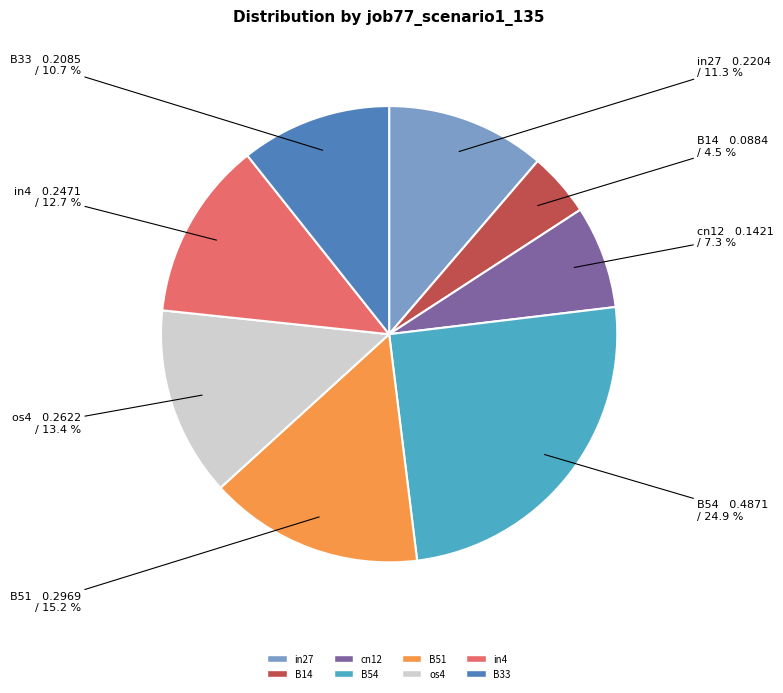

How many slices are in this pie chart?

8